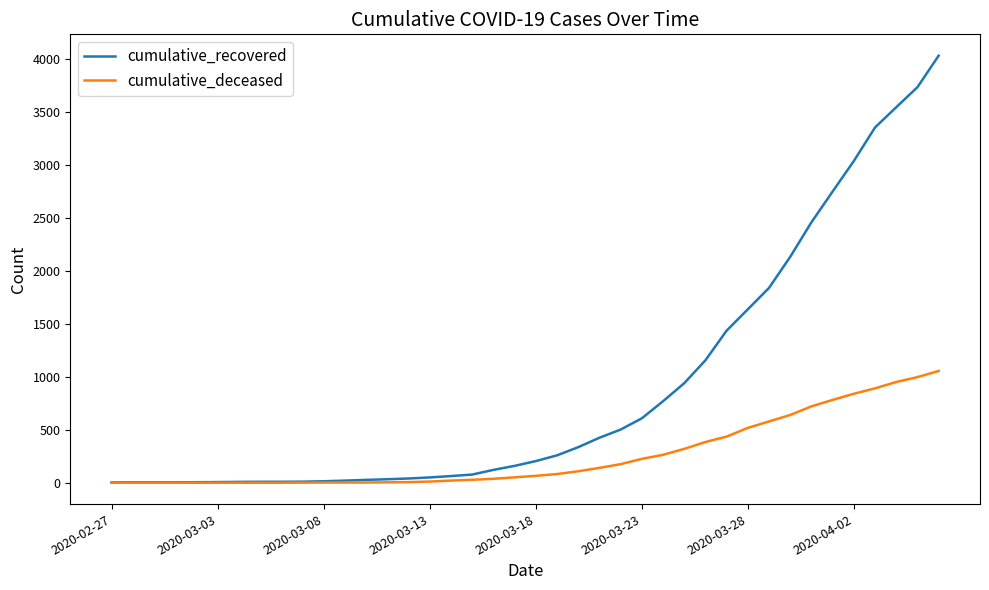

Rank the series by their average value, from lowest to highest.

cumulative_deceased, cumulative_recovered